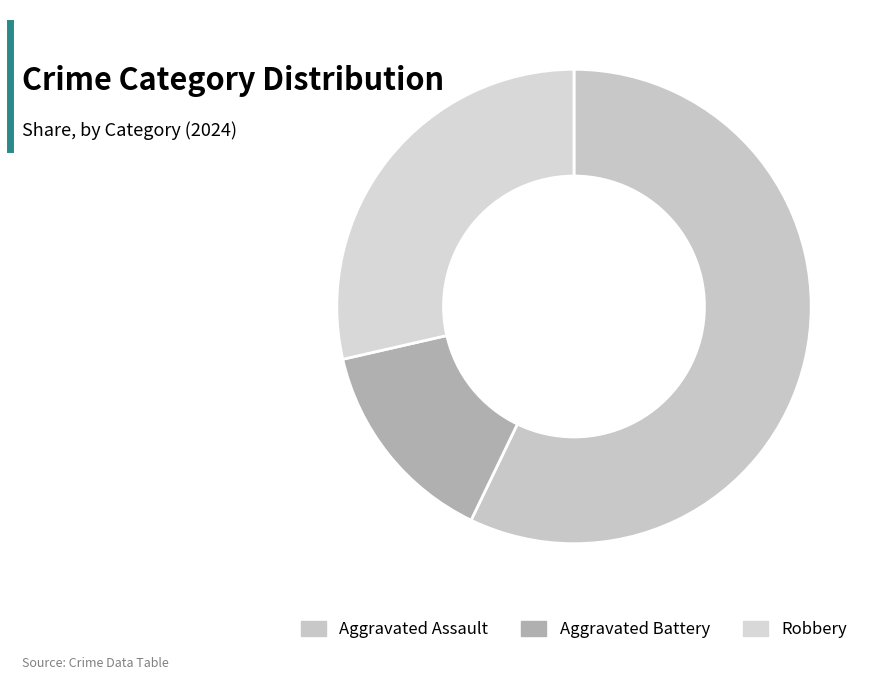

To the nearest percent, what percentage of the pie is Robbery?

29%